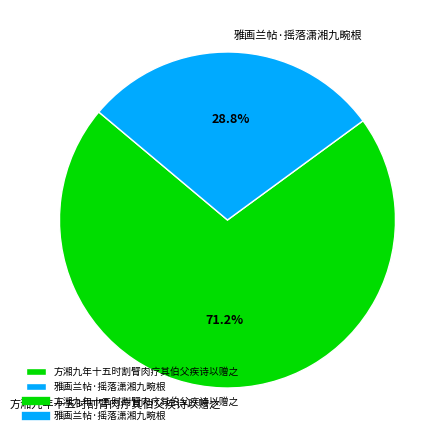

How many segments does this pie chart have?

2